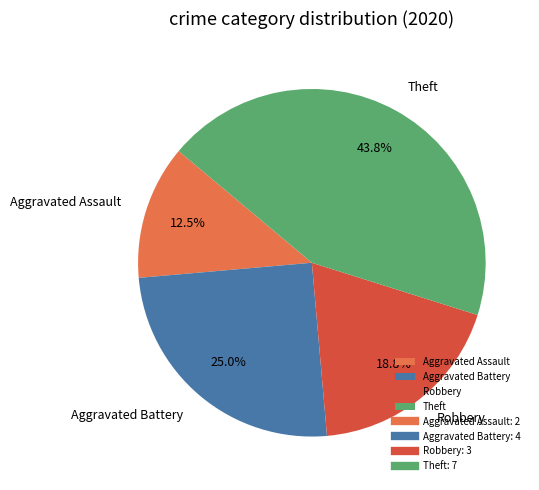

To the nearest percent, what percentage of the pie is Theft?

44%